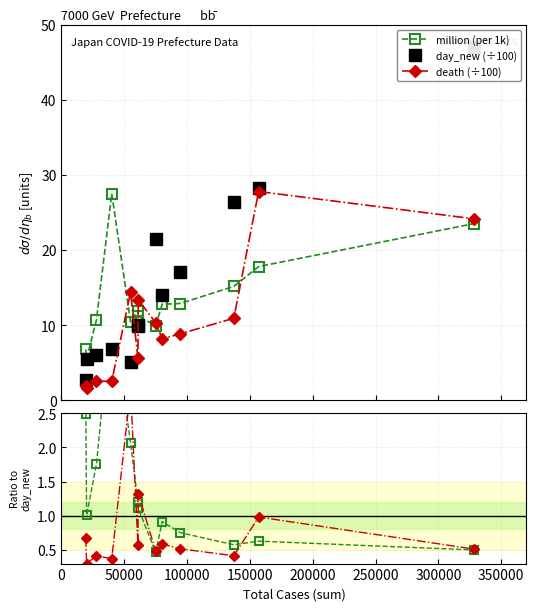

What is the value of the death (÷100) point at the 10th from the left?

8.8